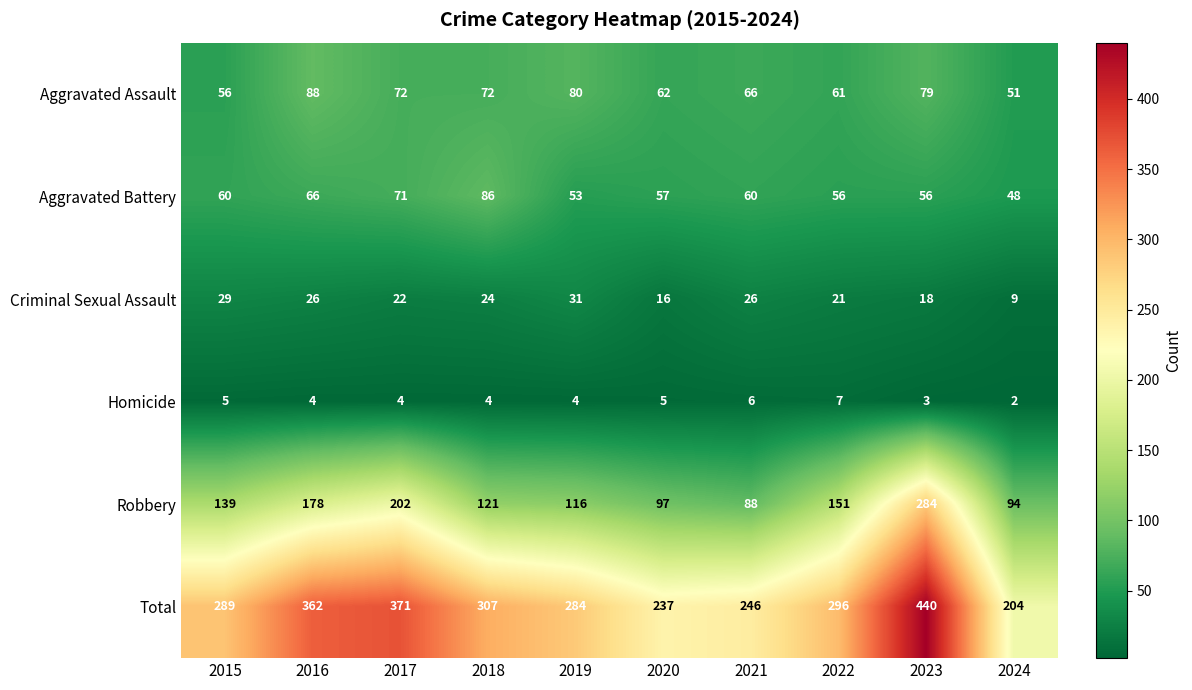

At which category is the sum across all series the highest?

2023